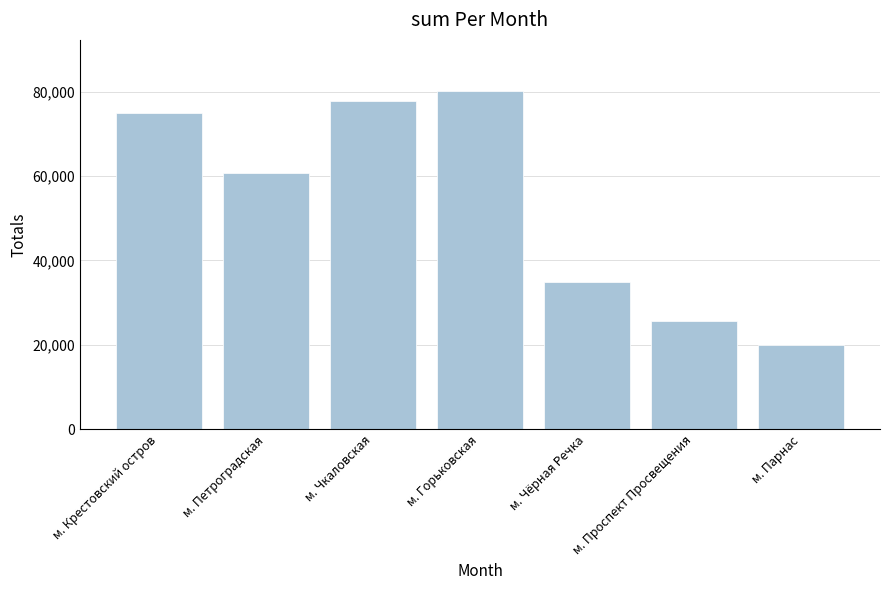

What is the average value?

53474